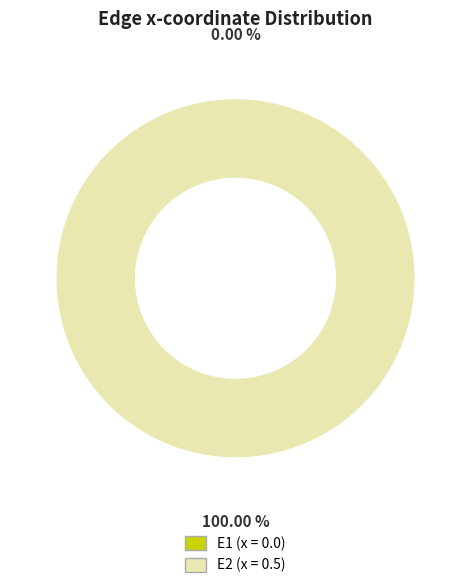

The E2 slice represents 93% of the pie. True or false?

False